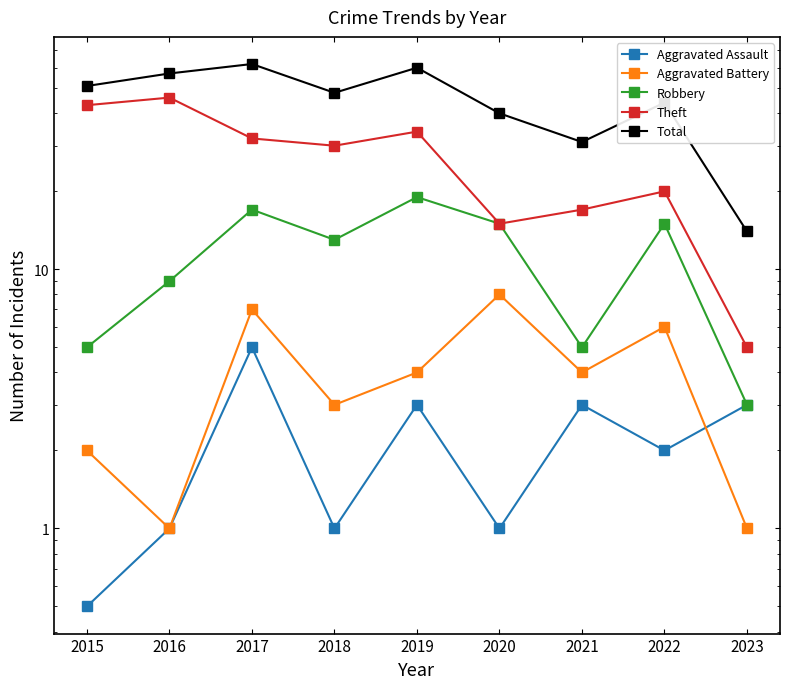

True or false: Theft has more than 0 interior local peaks.

True